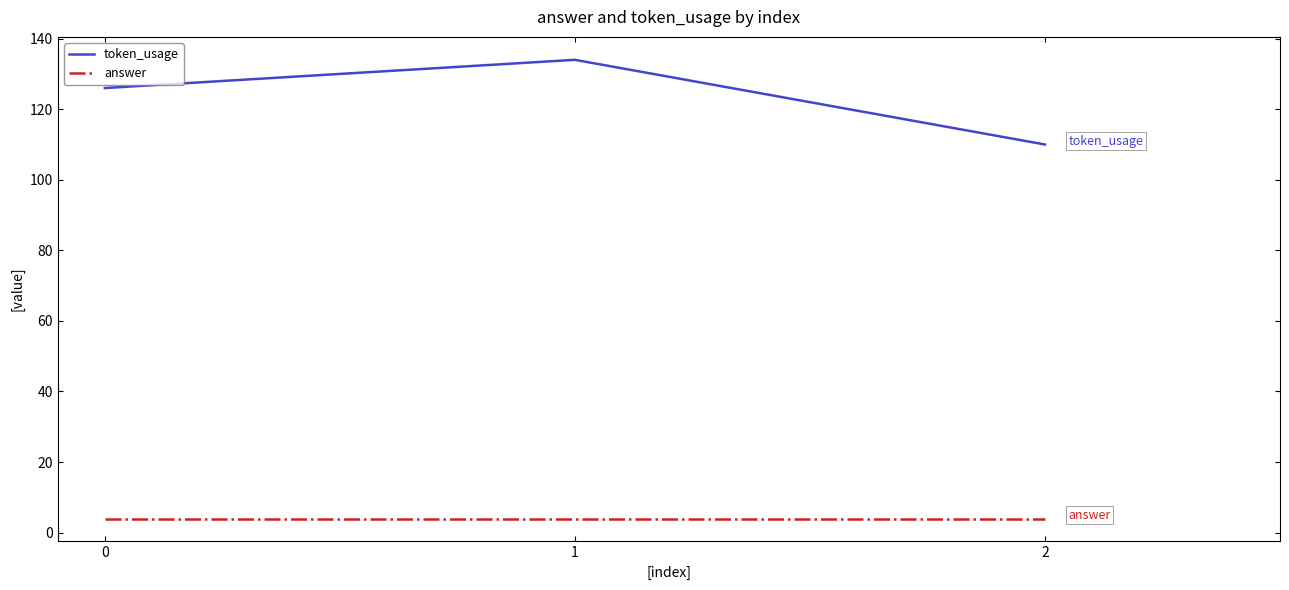

What are all the series names shown in the legend?

token_usage, answer